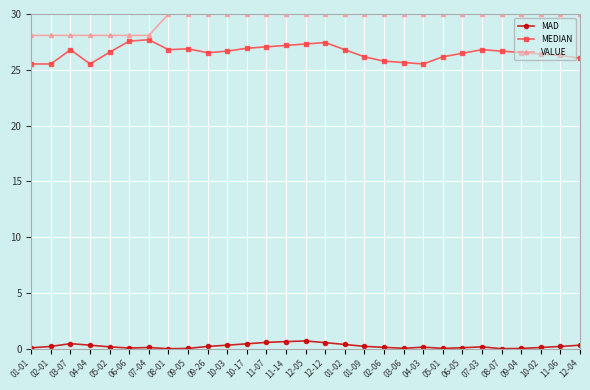

Which series has the largest range (max minus min)?

MEDIAN